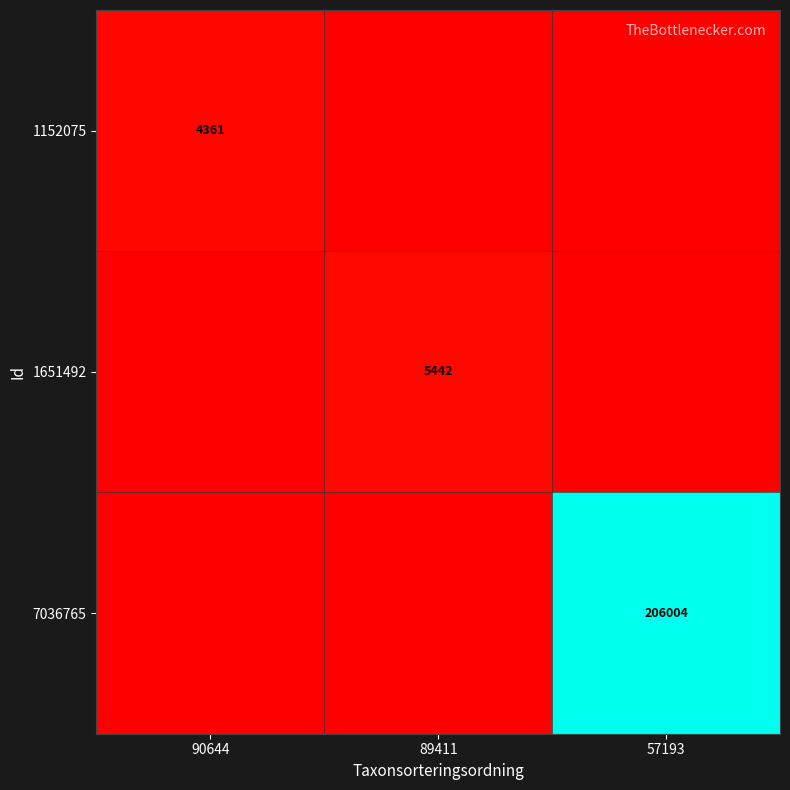

True or false: 1651492 has a value of 5442 at 89411.

True